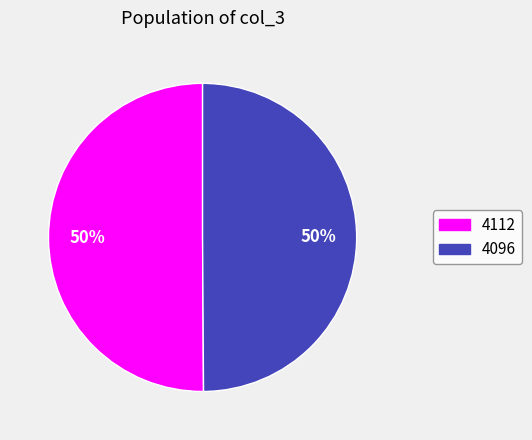

How many segments does this pie chart have?

2